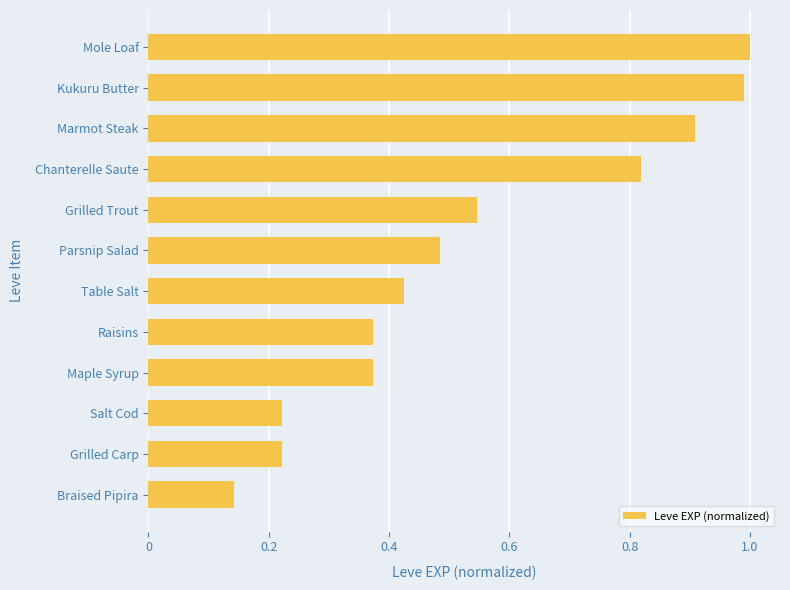

Is it true that the value at Marmot Steak is 0.9?

True